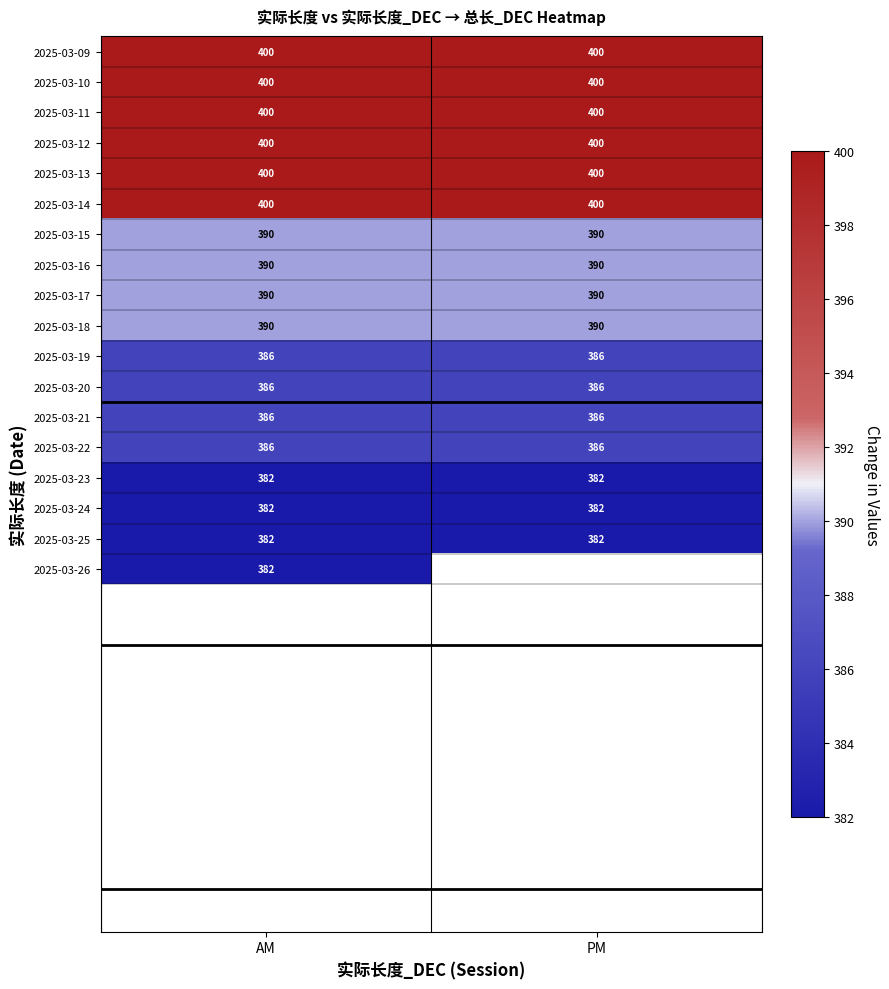

What is the total value across all series at AM?

7032